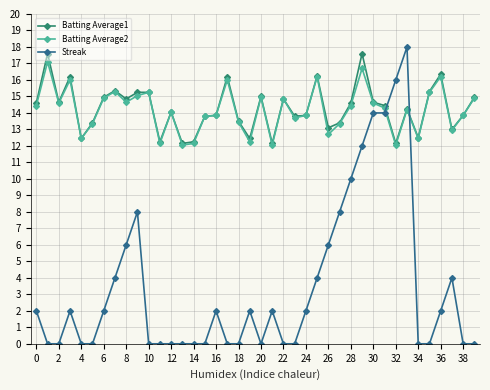

At how many categories does at least one series exceed 11?

40